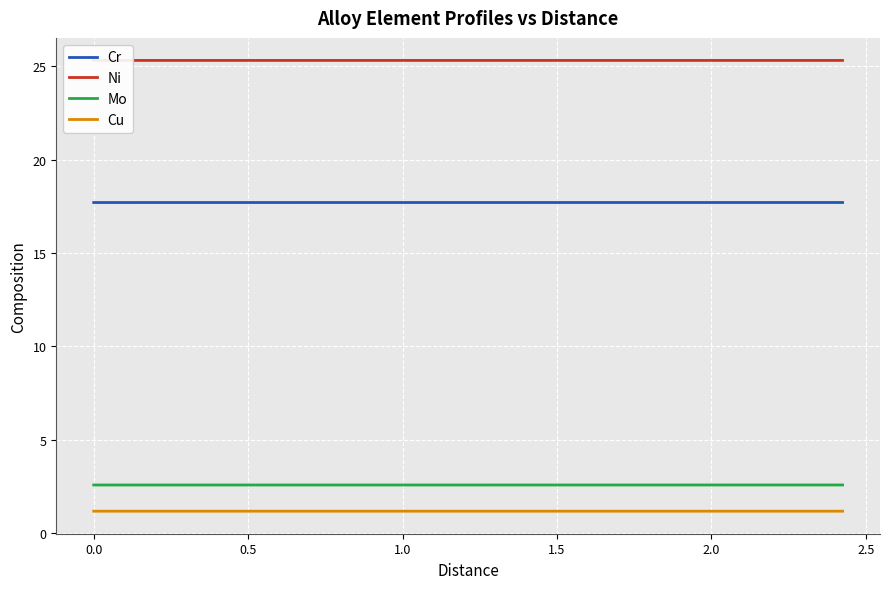

How many lines are shown in the chart?

4